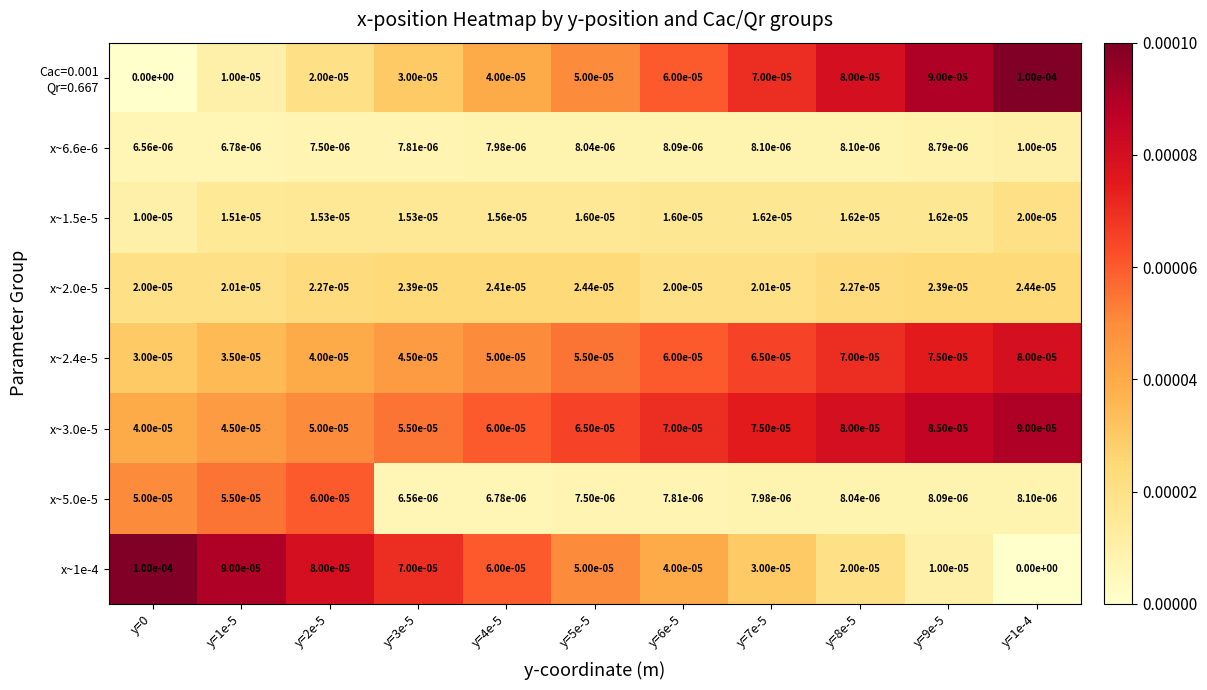

At how many categories does at least one series exceed 0?

11